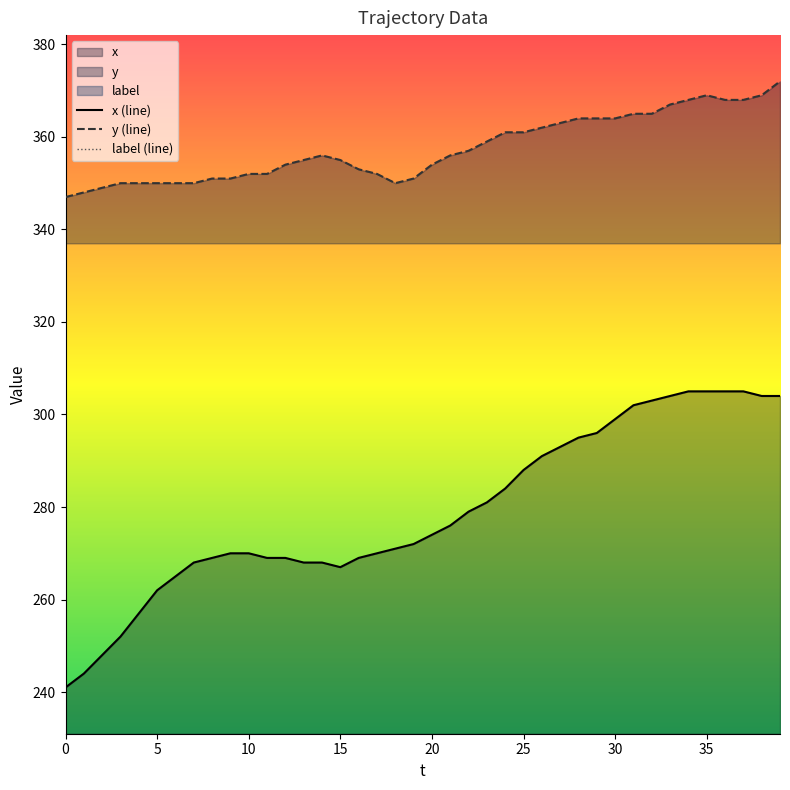

What is the approximate value of y (line) at 15, to the nearest 5?

355